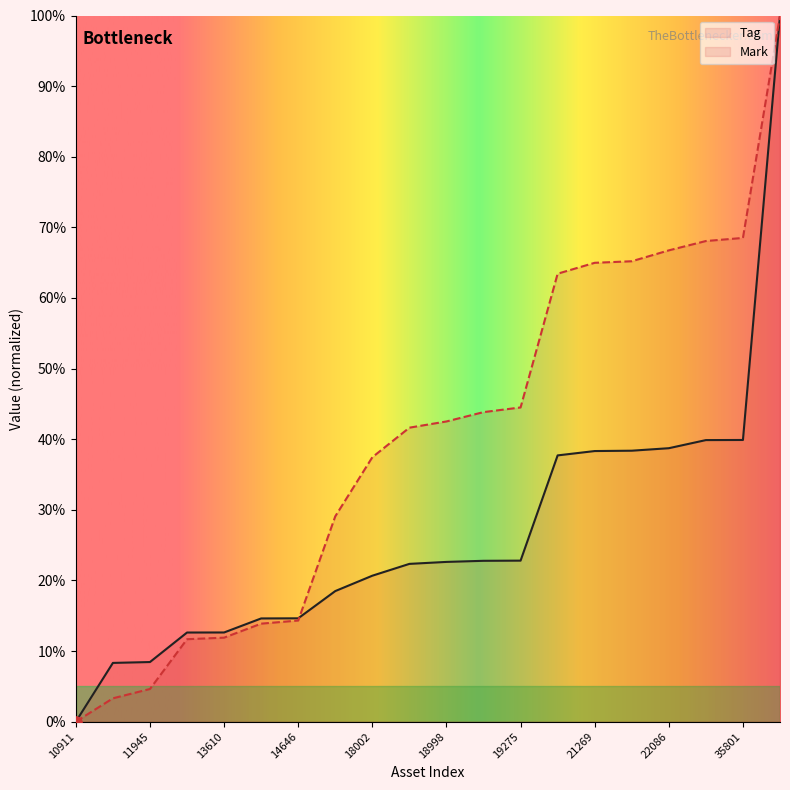

Is the value of Tag at 35801 greater than the value of Mark at 12574?

Yes